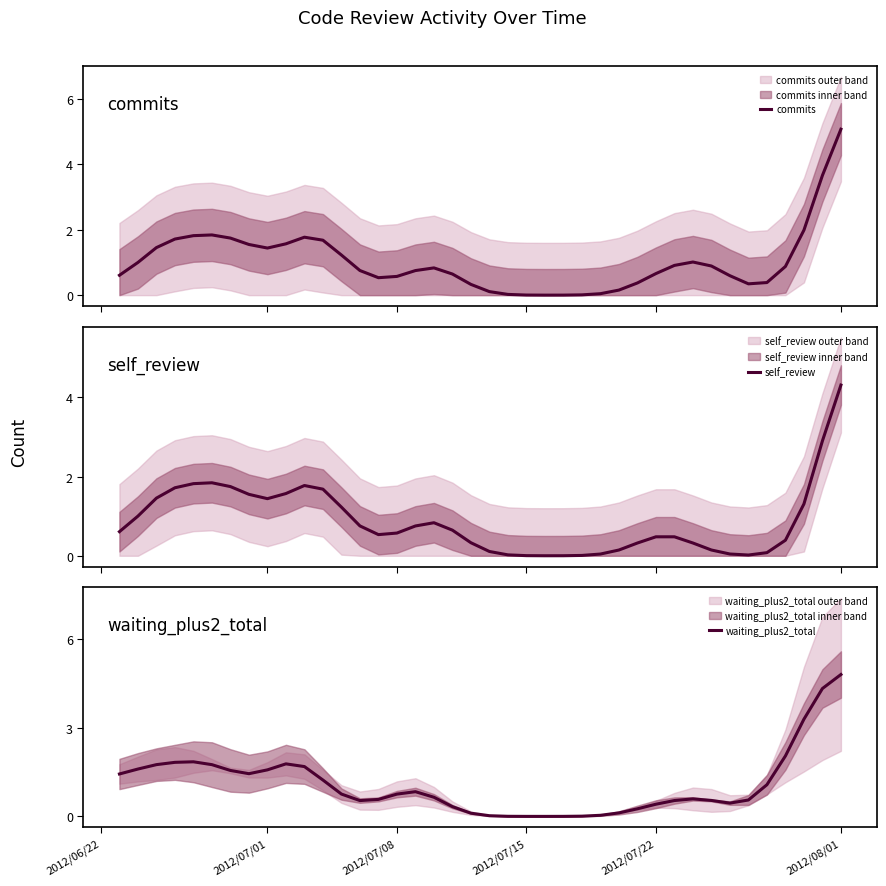

How many lines are shown in the chart?

3